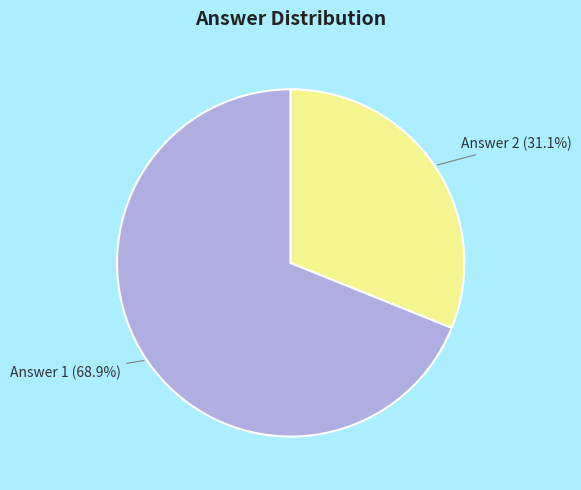

Which slice represents more than half of the pie?

Answer 1